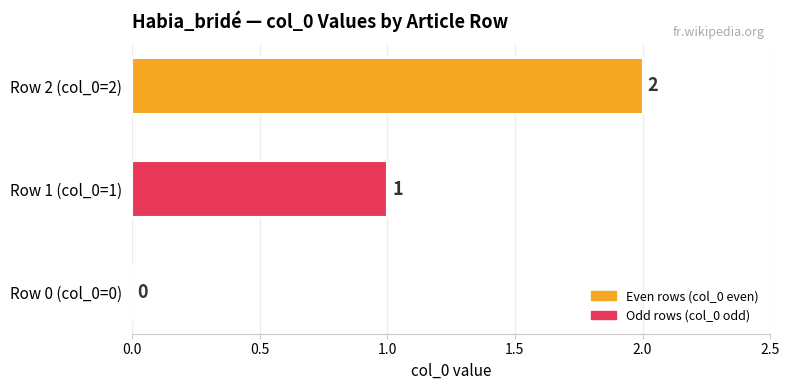

Are the bars horizontal?

Yes